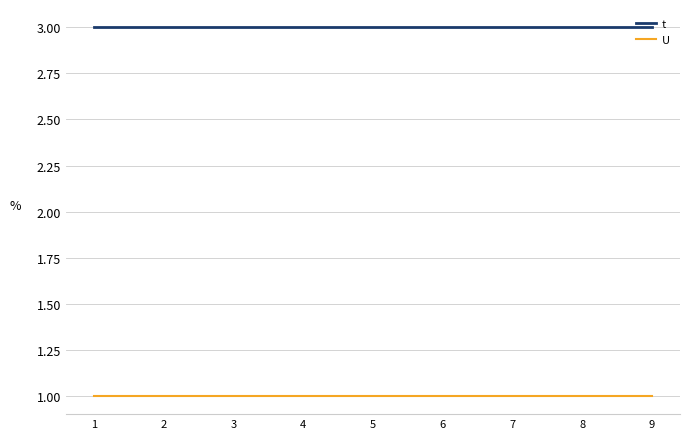

True or false: U and t intersect in this chart.

False